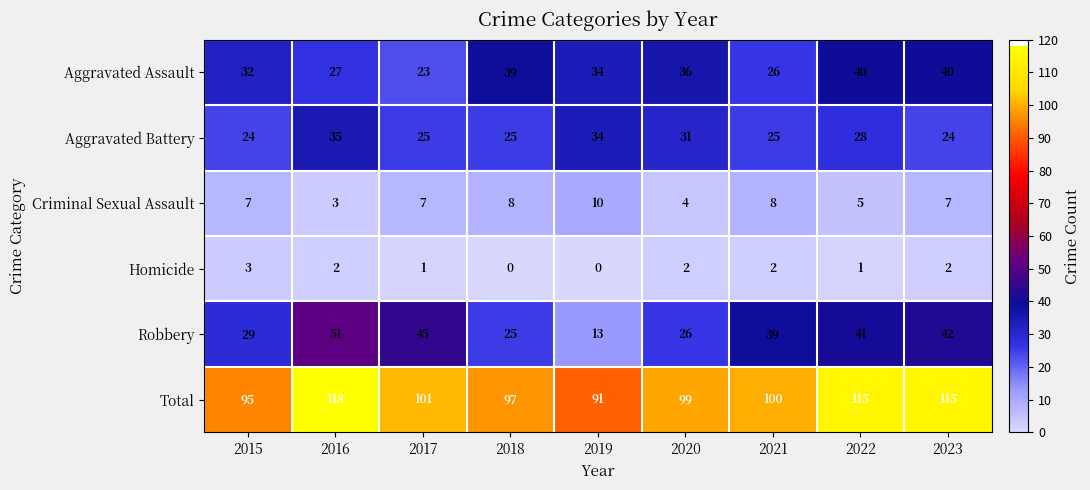

The Aggravated Battery series shows 25 at 2018. True or false?

True